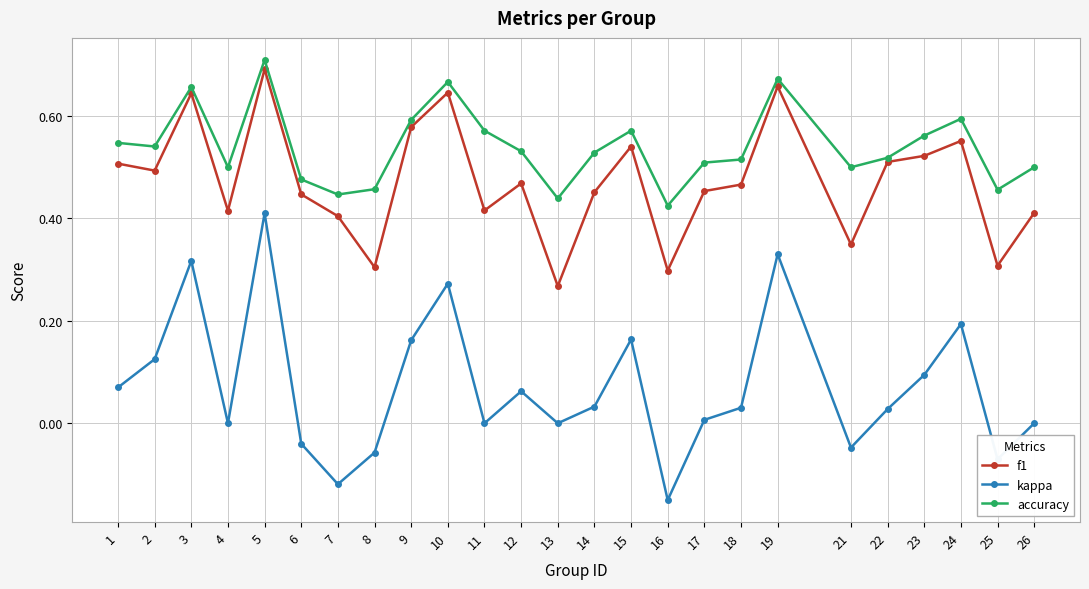

True or false: accuracy and kappa intersect in this chart.

False